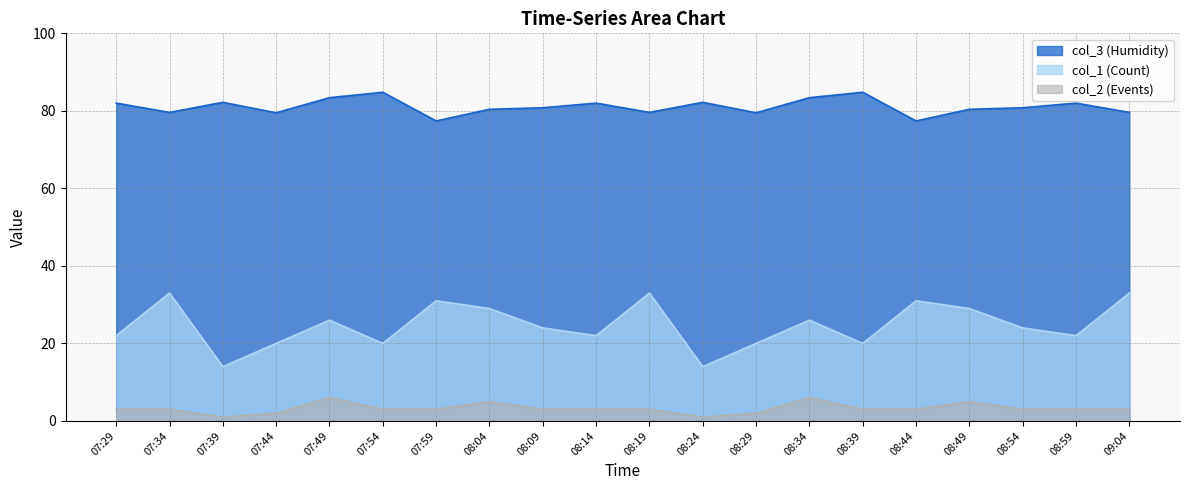

What is the difference between the col_3 (Humidity) values at 08:44 and 08:39?

7.4